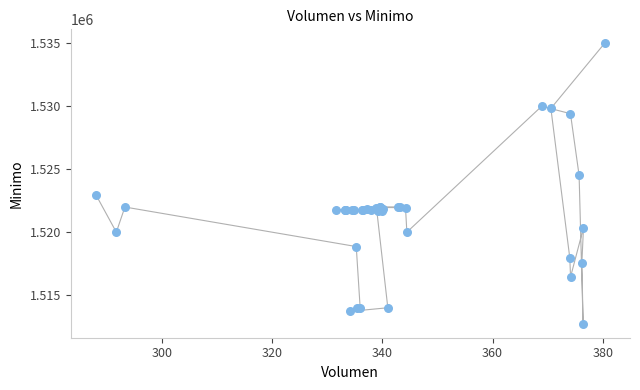

What Y value in the scatter plot is closest to 1523862?

1524513